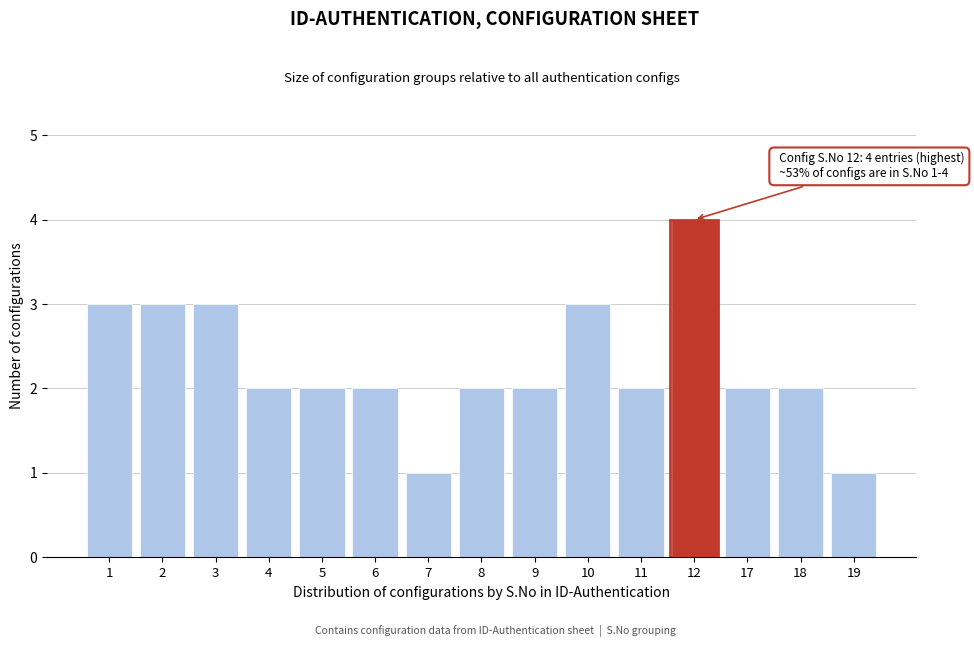

Reading left to right, extract all data points from this chart.

3	3	3	2	2	2	1	2	2	3	2	4	2	2	1